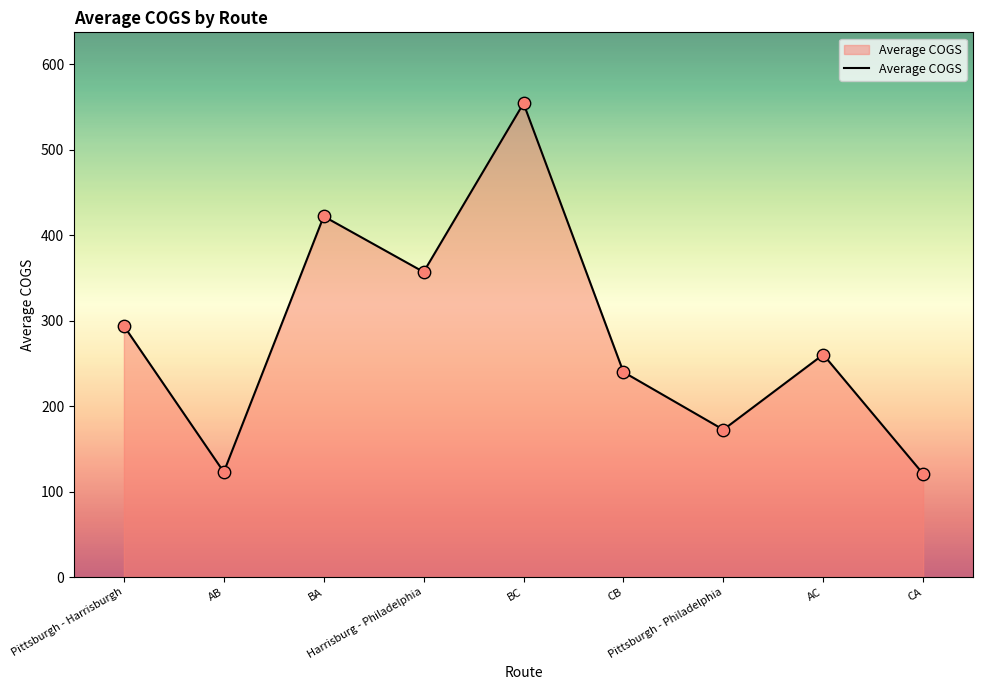

What is the change in value from Pittsburgh - Harrisburgh to Harrisburg - Philadelphia?

+63.1